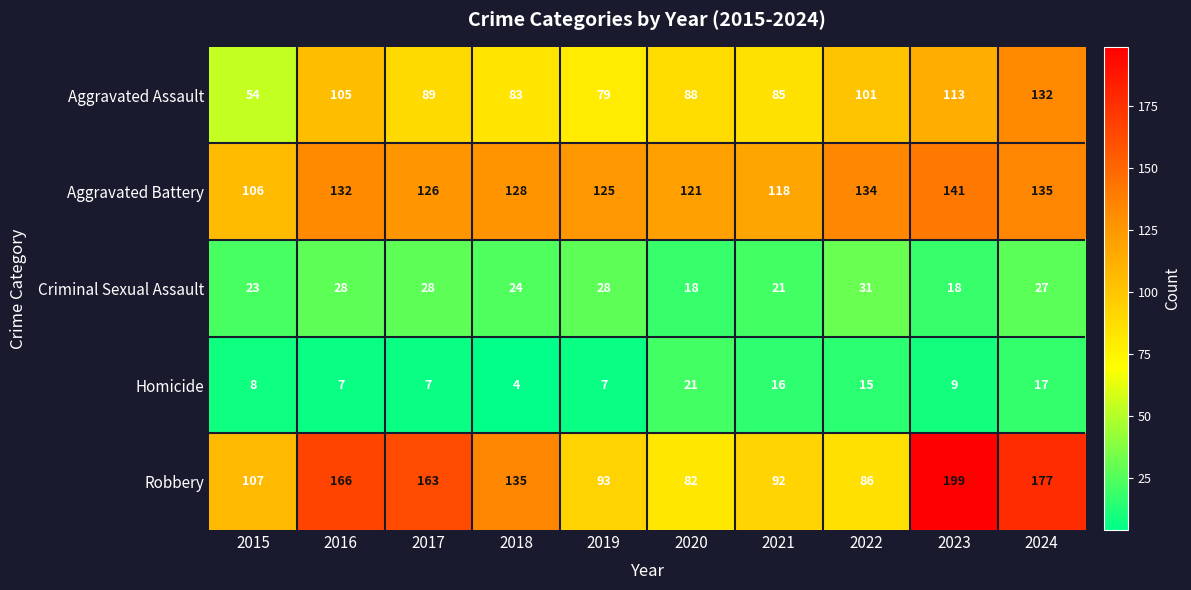

How many categories are shown in the chart?

10